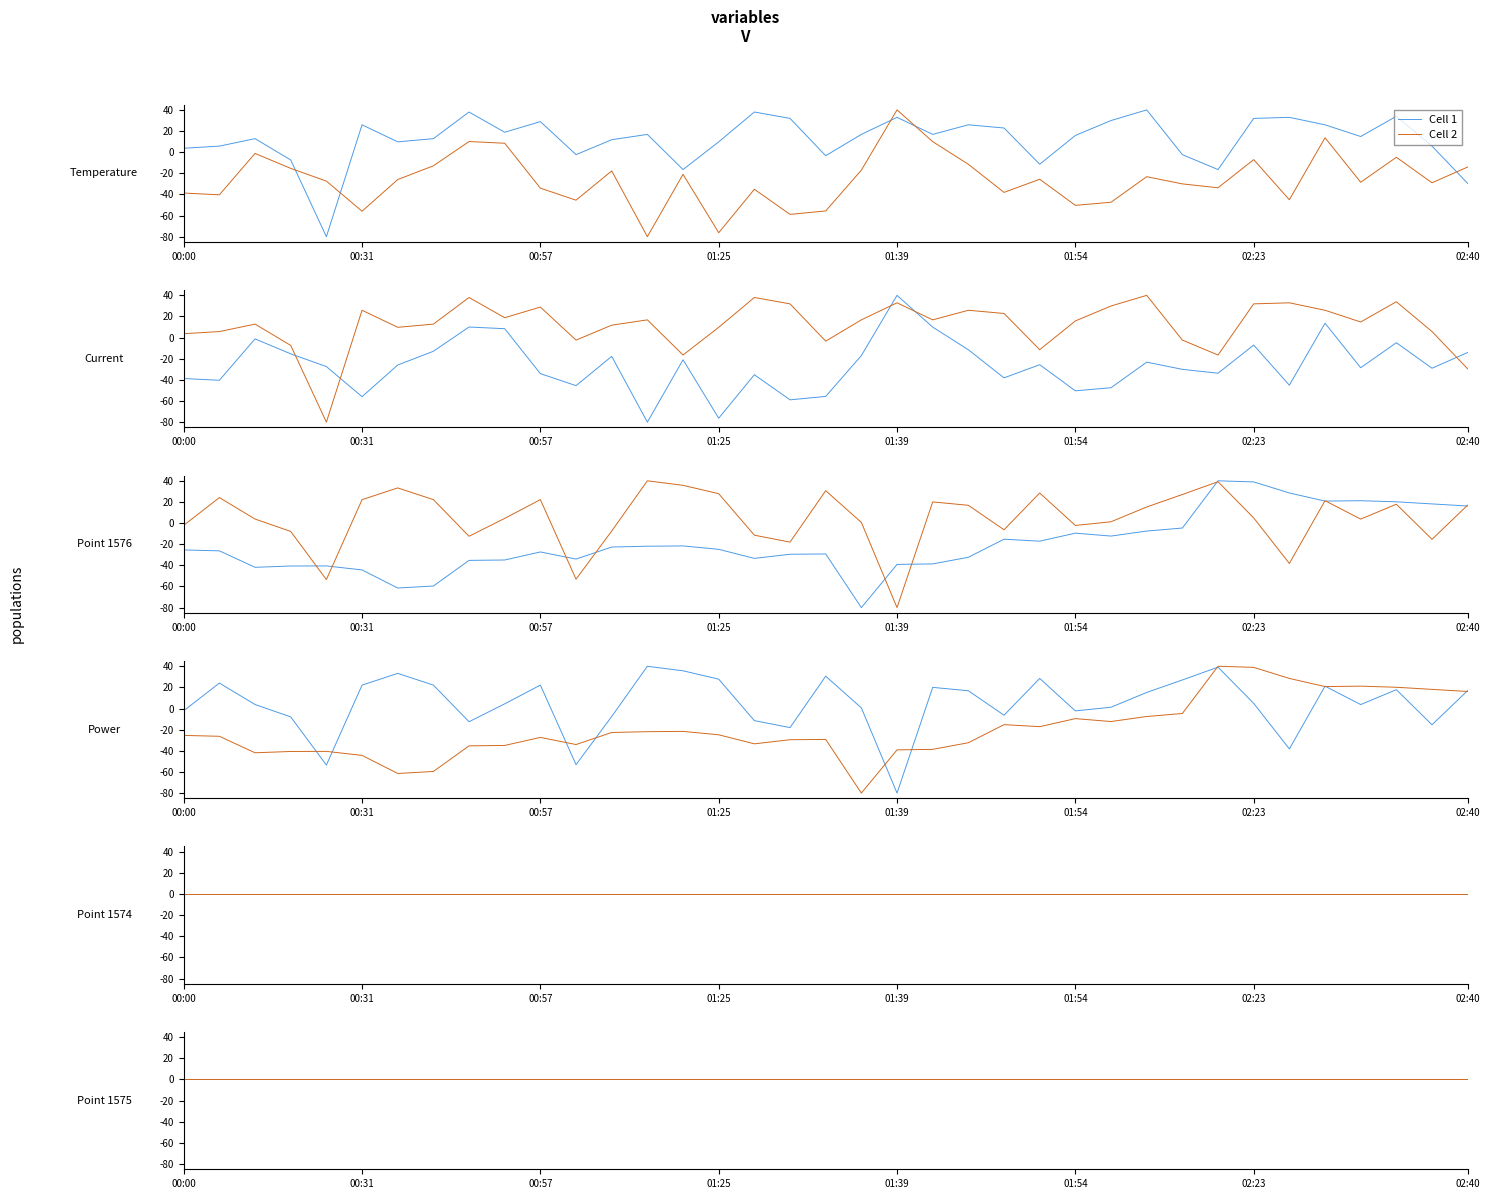

Which series ends up on top after the final intersection of Point 1576 and Temperature?

Point 1576